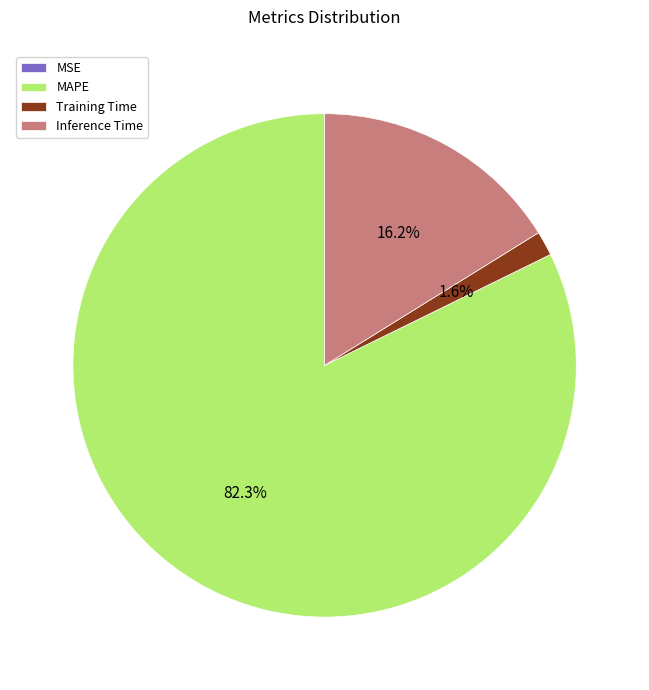

To the nearest percent, what portion does Inference Time represent?

16%